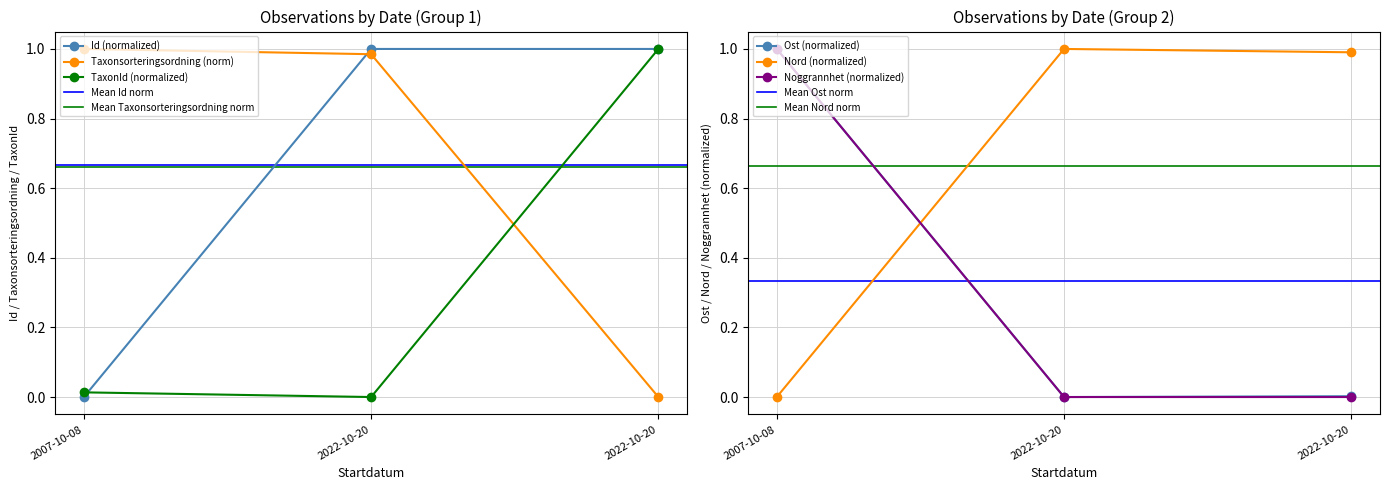

At which category does the chart reach its peak across all series?

2022-10-20